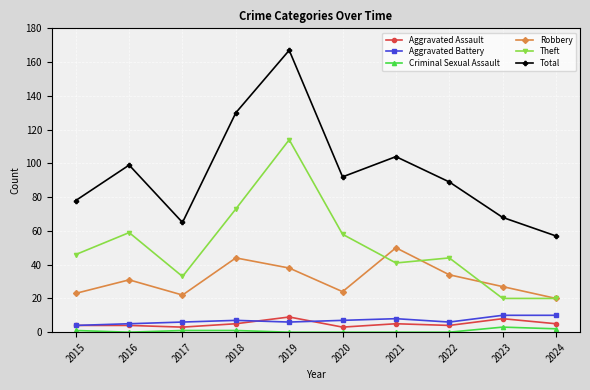

What is the sum of the Robbery values at 2023 and 2016?

58